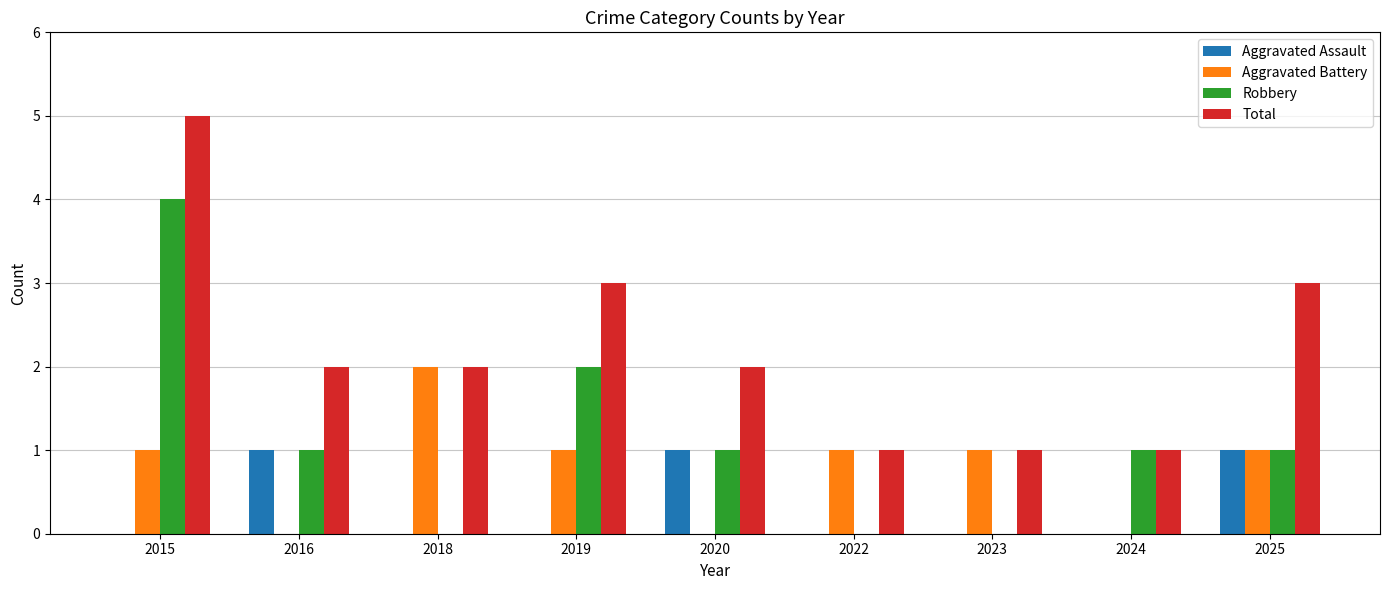

Does the chart contain stacked bars?

No